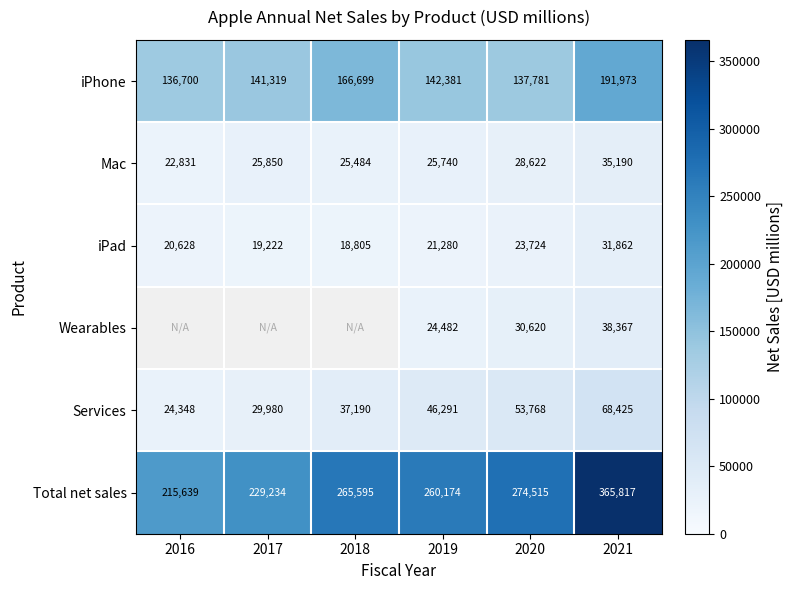

Is it true that Services equals 37190 at 2018?

True